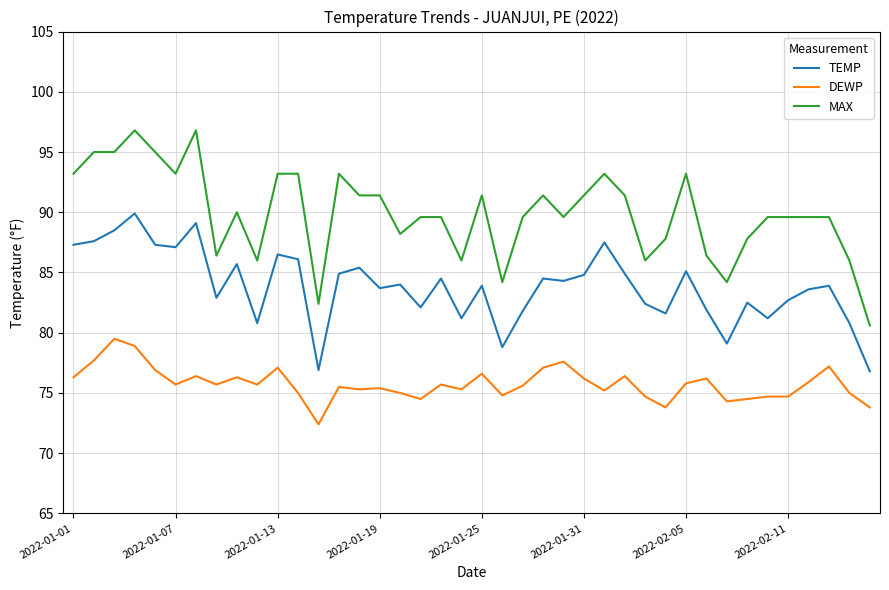

What is the average value of the DEWP series?

75.8